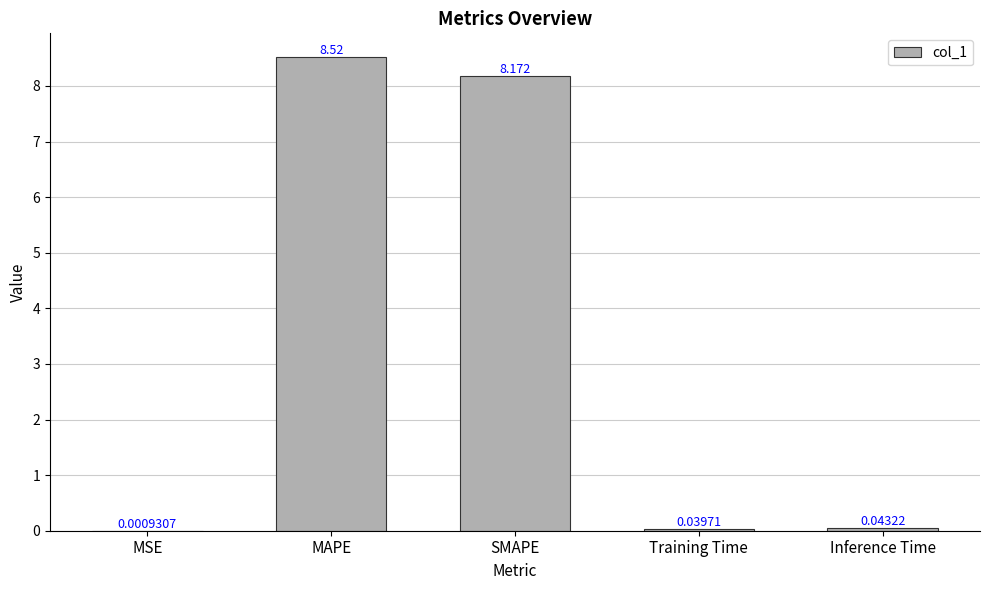

Where is the data nearest to the value 4?

Inference Time